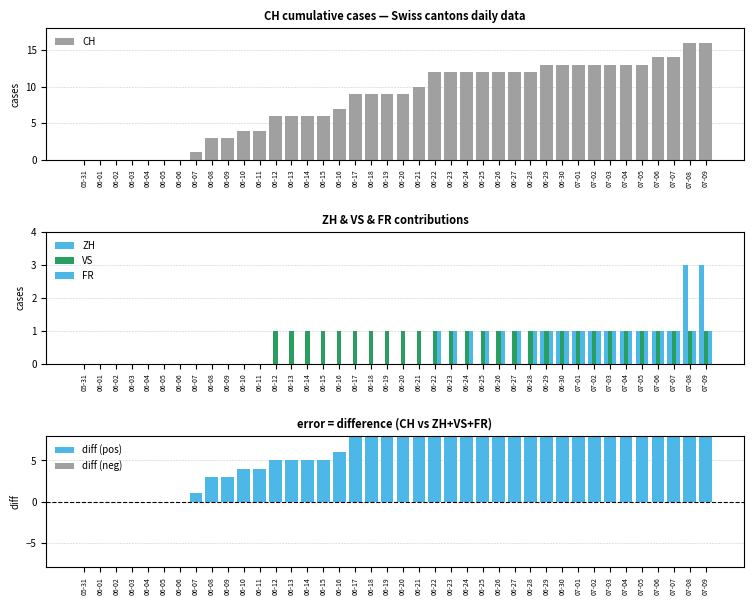

What is the spread (max minus min) of values at 07-01?

13